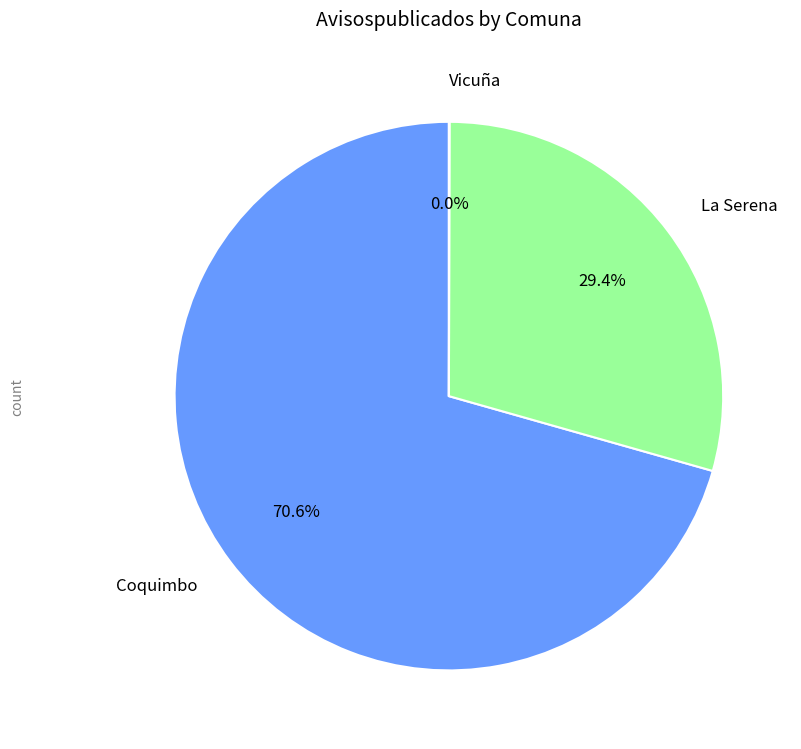

What is the largest slice in the pie chart?

Coquimbo